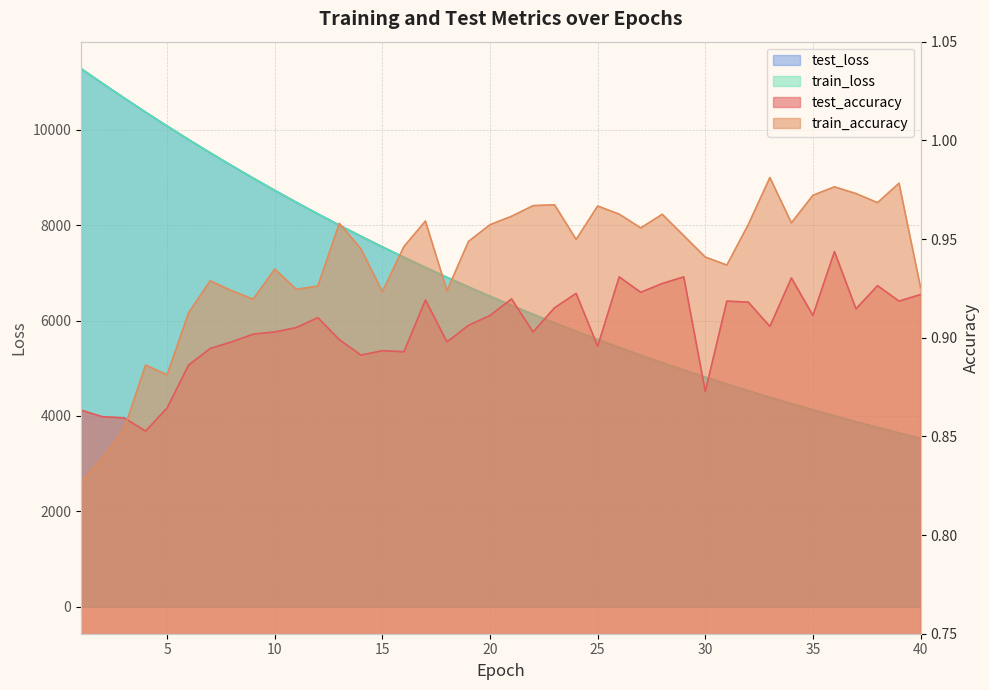

What is the difference between the highest and lowest values at 23?

5948.3